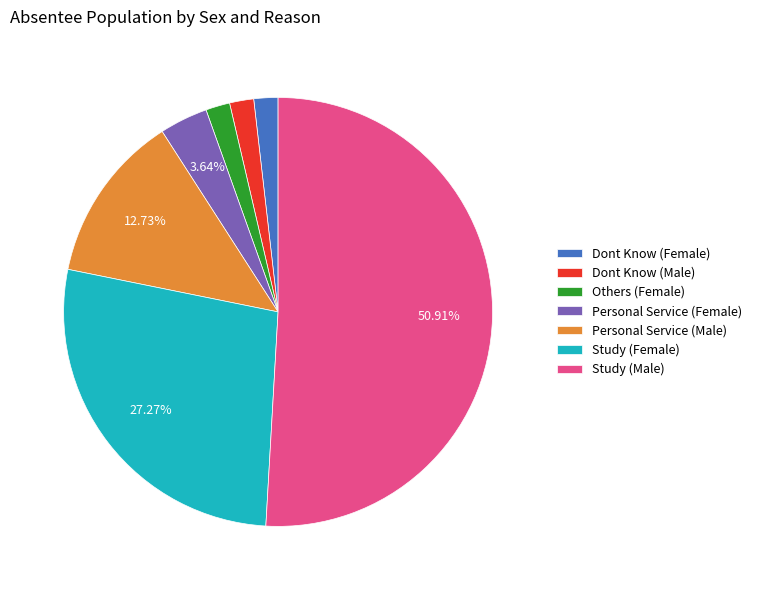

Is it true that Study (Female) is 40% of the pie?

False